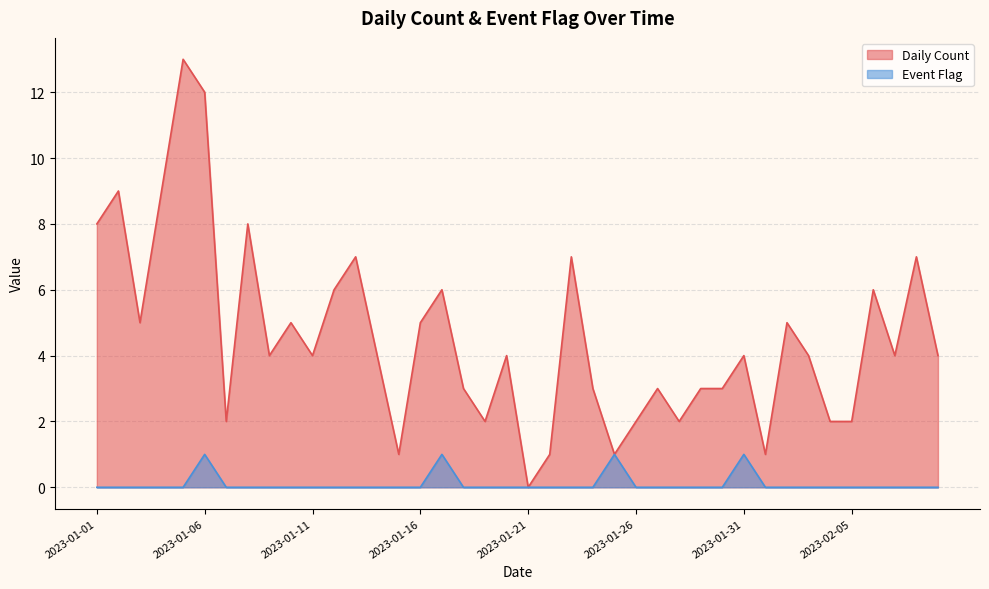

What is the sum of all Event Flag values?

4